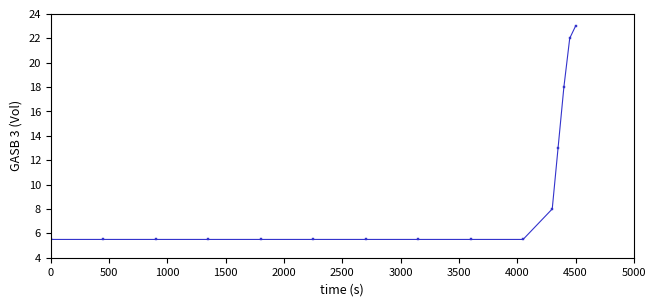

What is the sum of all values?

139.0